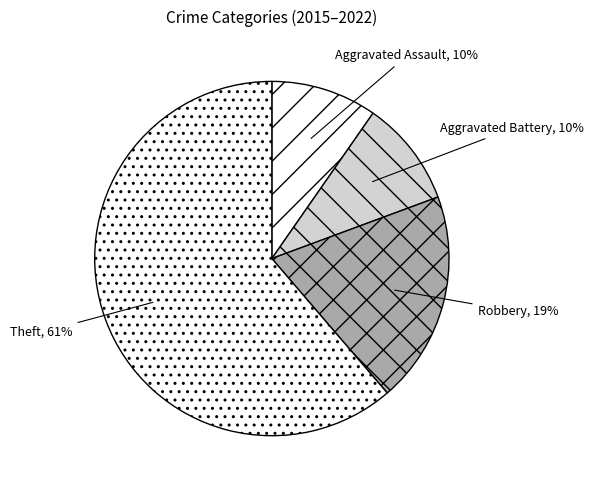

Does Theft represent more than half of the total?

Yes